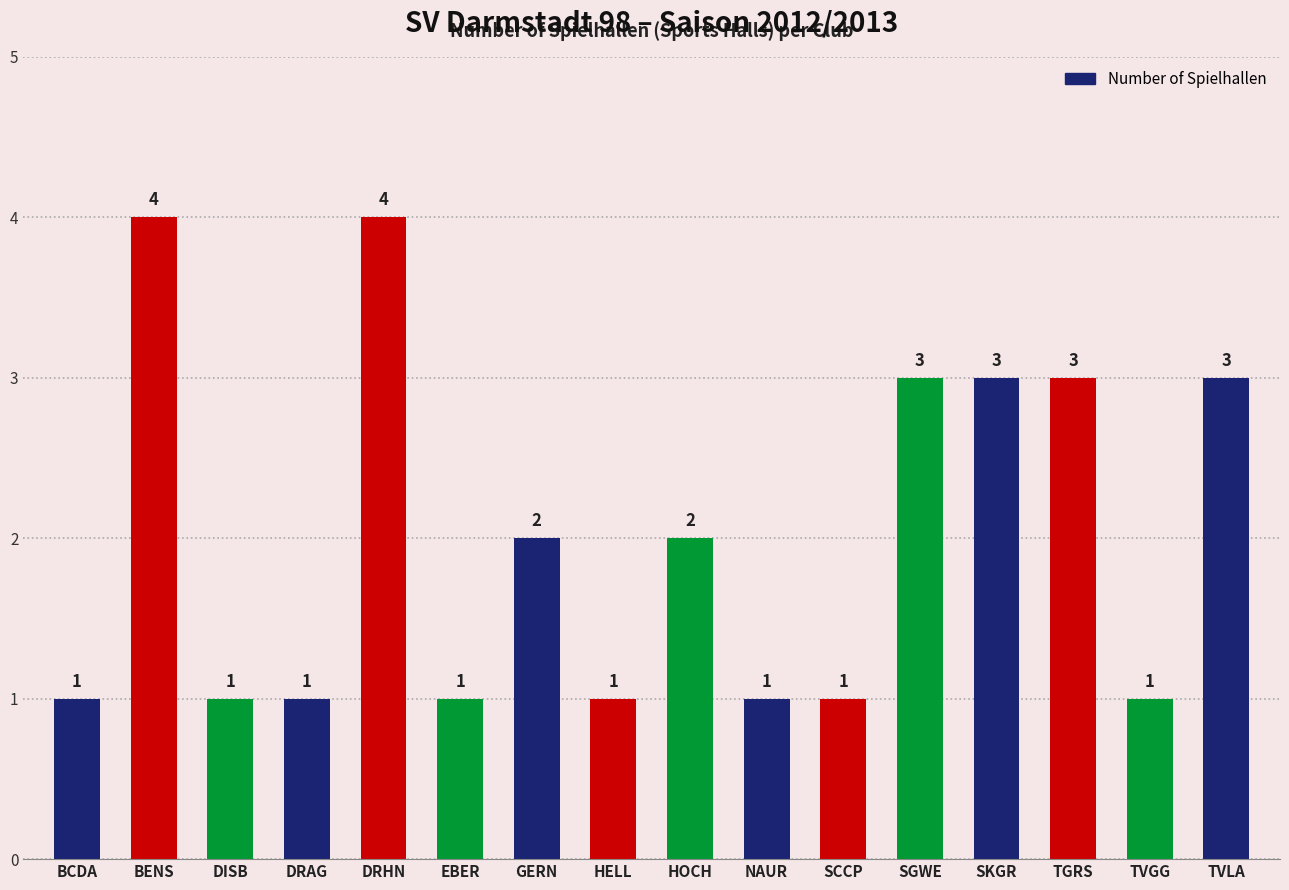

What value does the data have at DRAG?

1